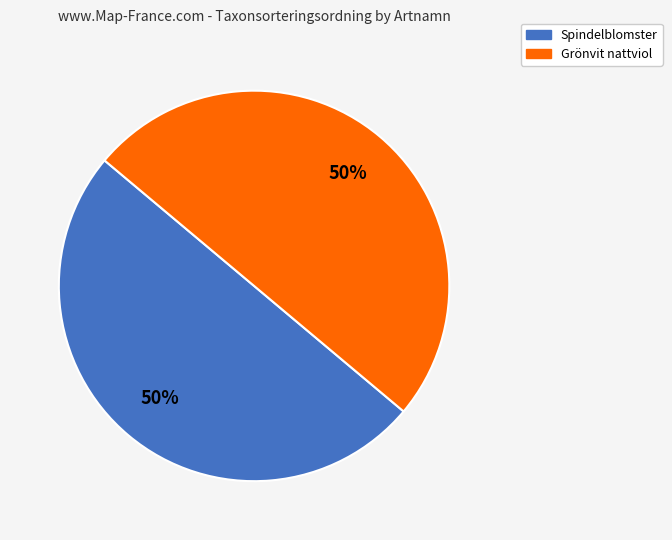

The Spindelblomster slice represents 50% of the pie. True or false?

True